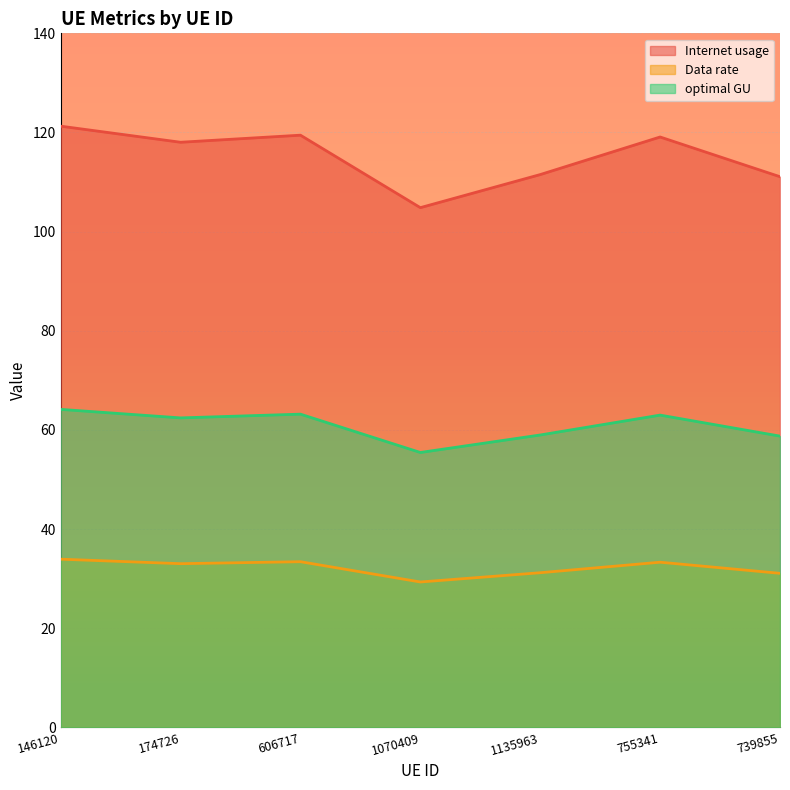

Is the value of optimal GU at 606717 greater than the value of Internet usage at 146120?

No